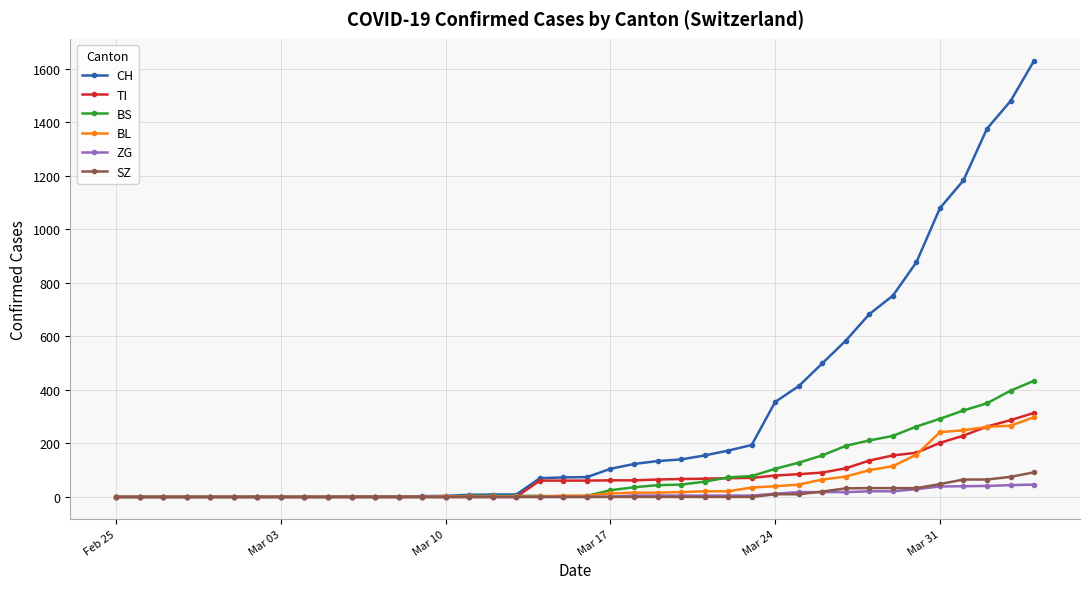

At how many categories does at least one series exceed 906?

5